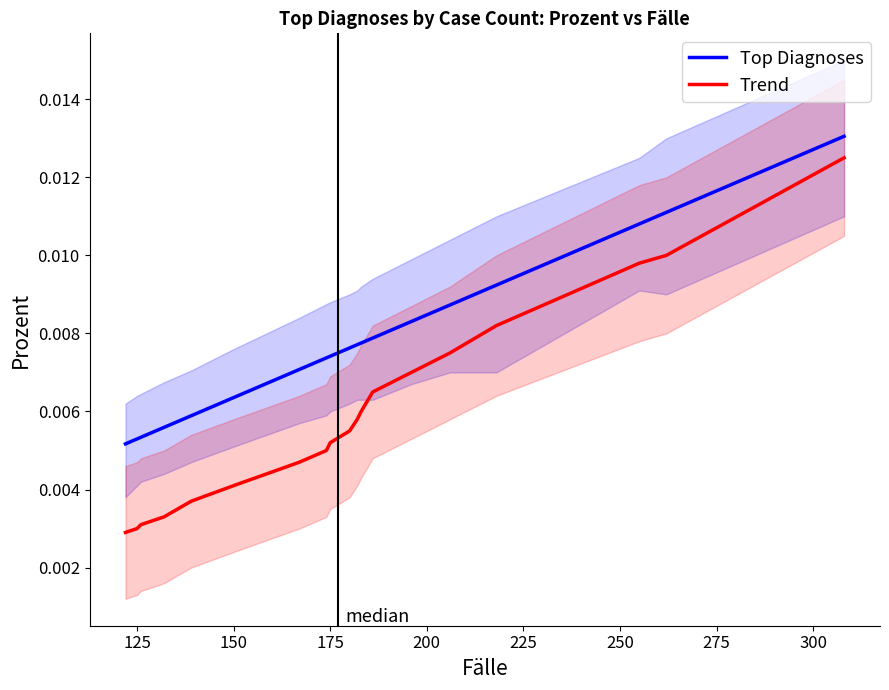

Rank the series at 175 from highest to lowest value.

Top Diagnoses, Trend